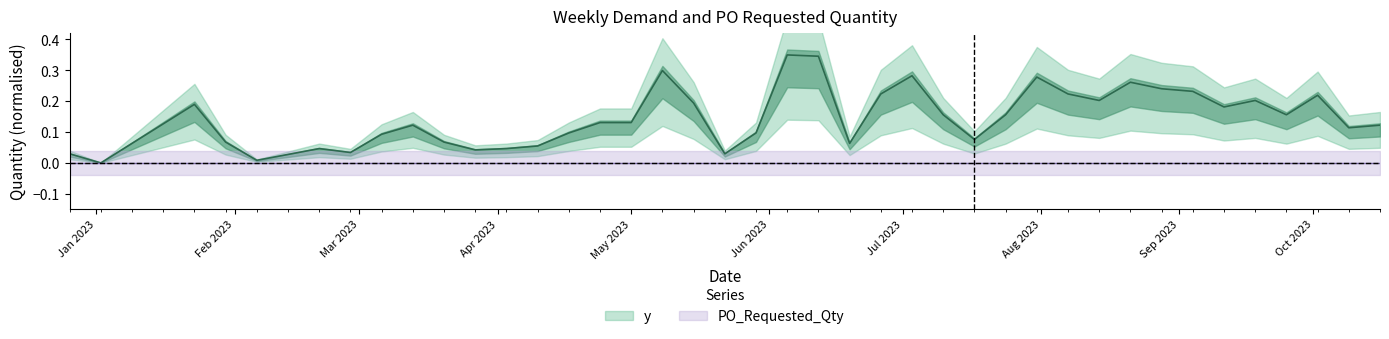

What is the value of the 15th point from the left?

0.1